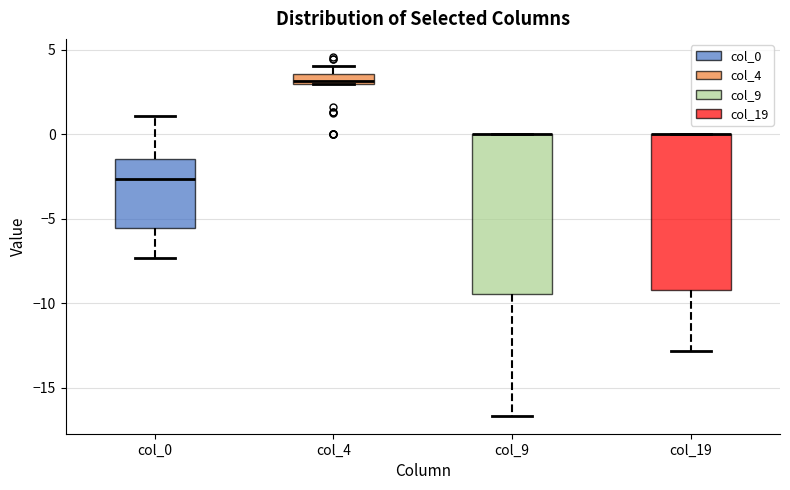

Where is the lower edge of the box for col_4 on the y-axis? The values are not printed on the chart, so give them approximately, as read against the axis.

3.0